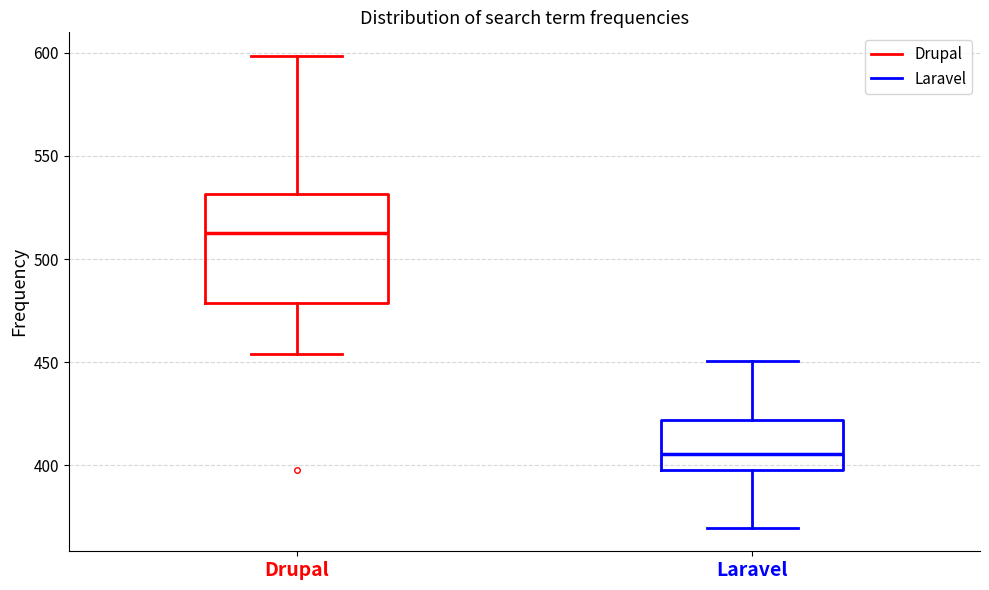

Which box is the tallest, from its lower edge to its upper edge?

Drupal